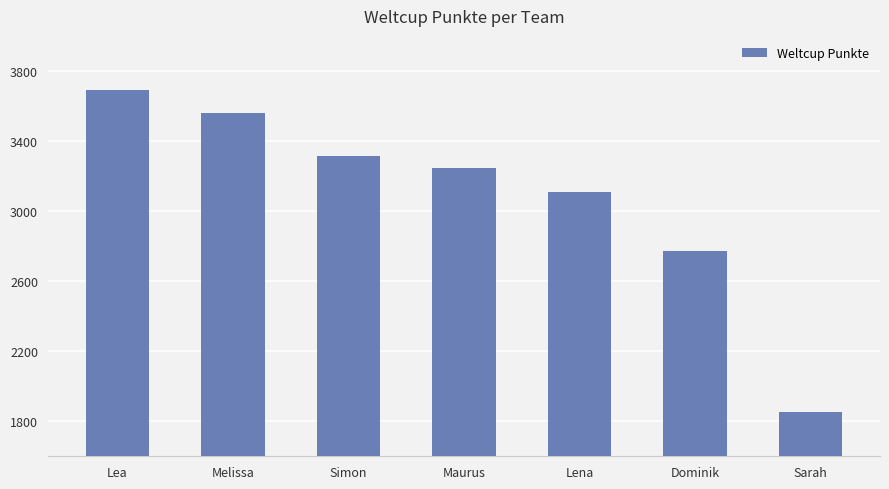

What is the difference between the second highest and second lowest values?

789